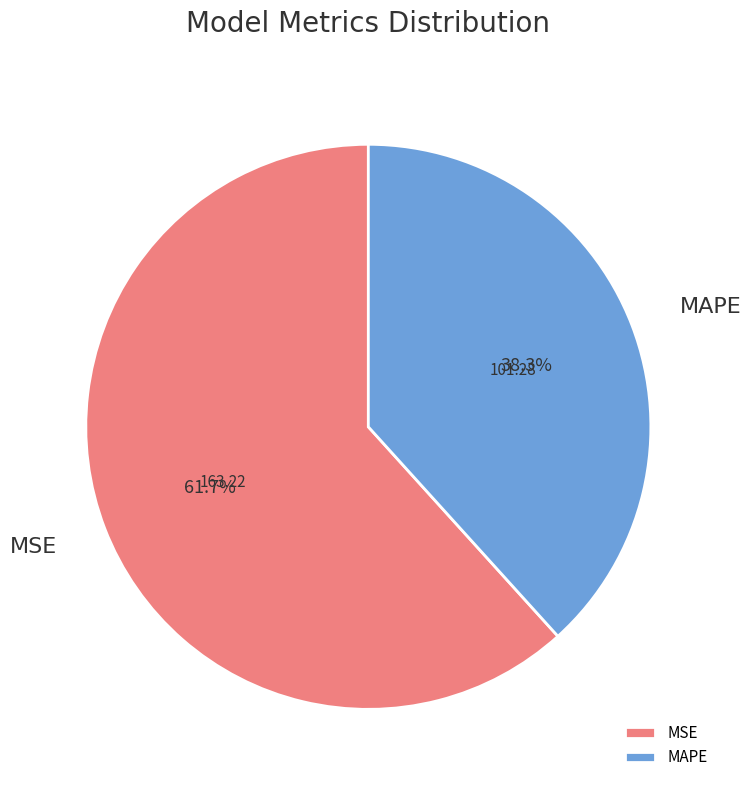

Rank the categories by value from highest to lowest.

MSE, MAPE